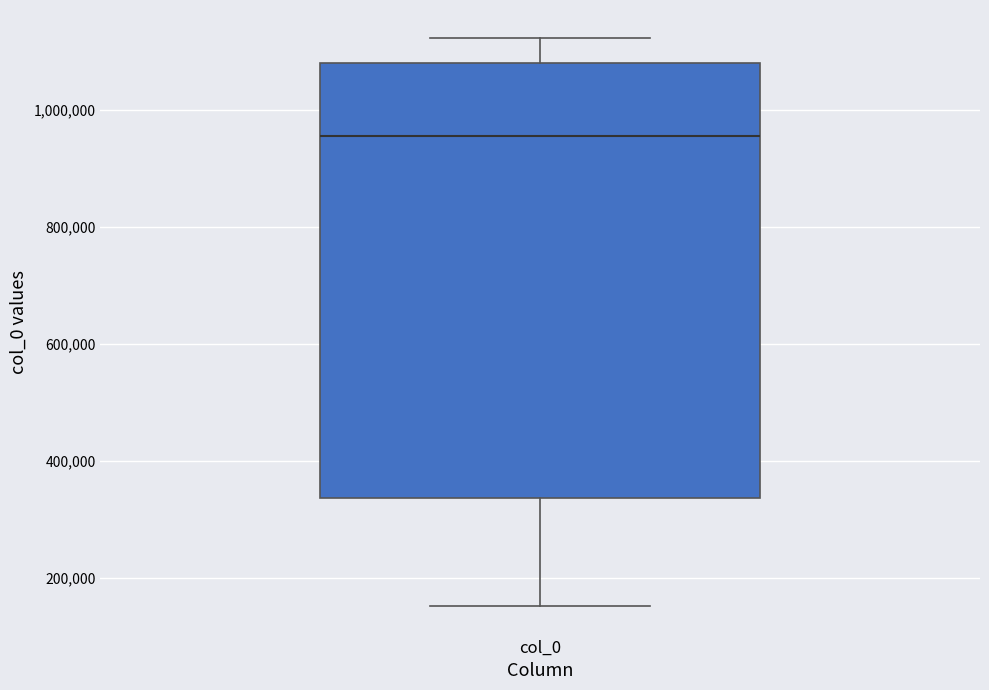

Where does the median line of the box for col_0 sit on the y-axis? The values are not printed on the chart, so give them approximately, as read against the axis.

960000